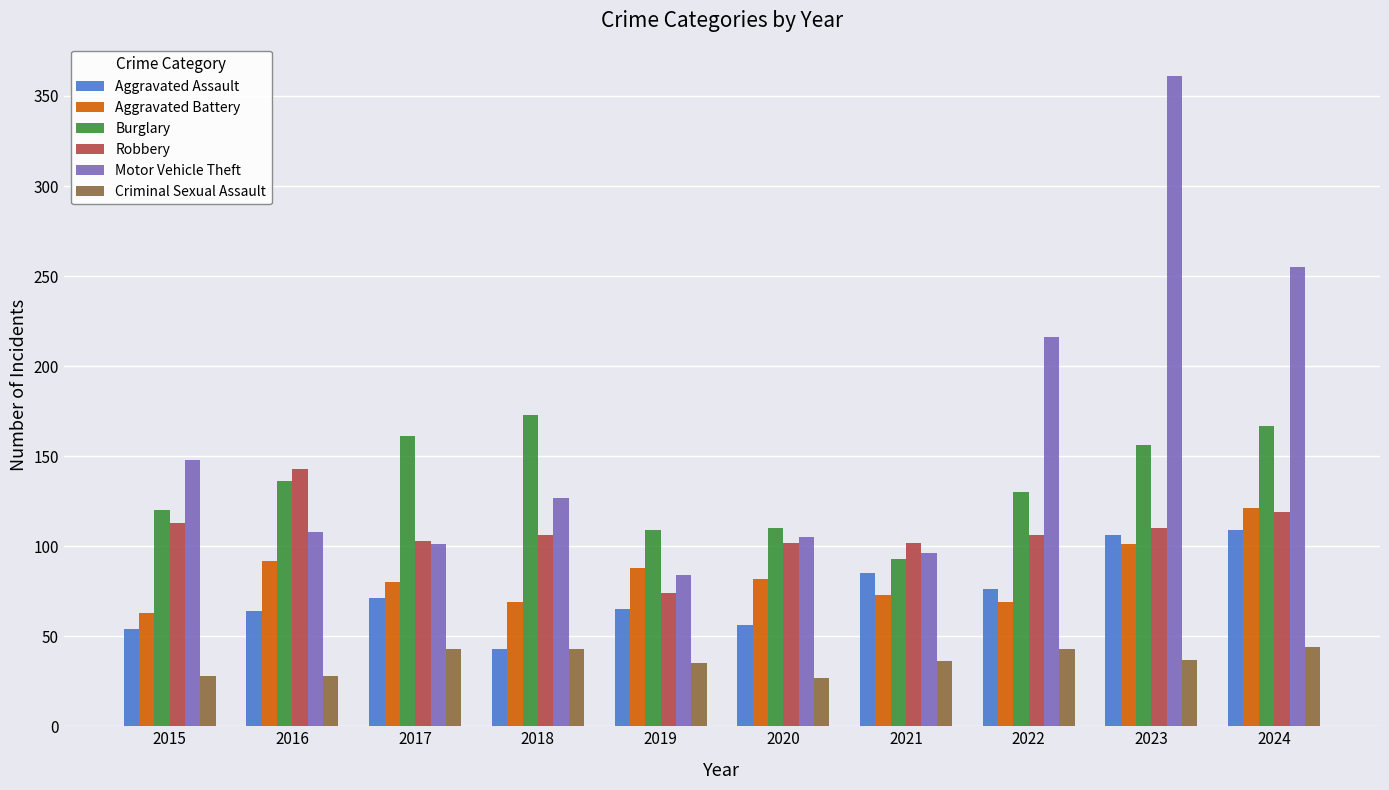

Count the number of categories in the chart.

10